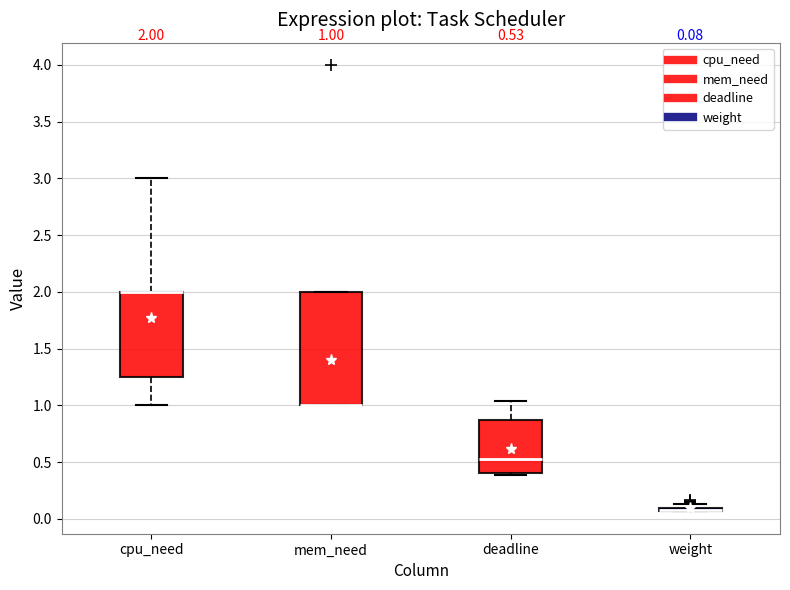

Which box is the tallest, from its lower edge to its upper edge?

mem_need